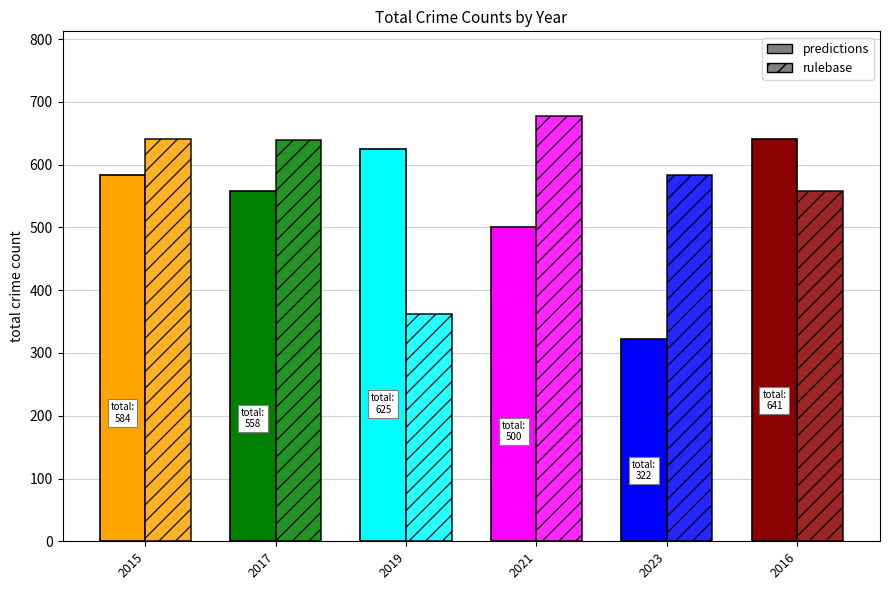

At which label does rulebase first exceed 639?

2015